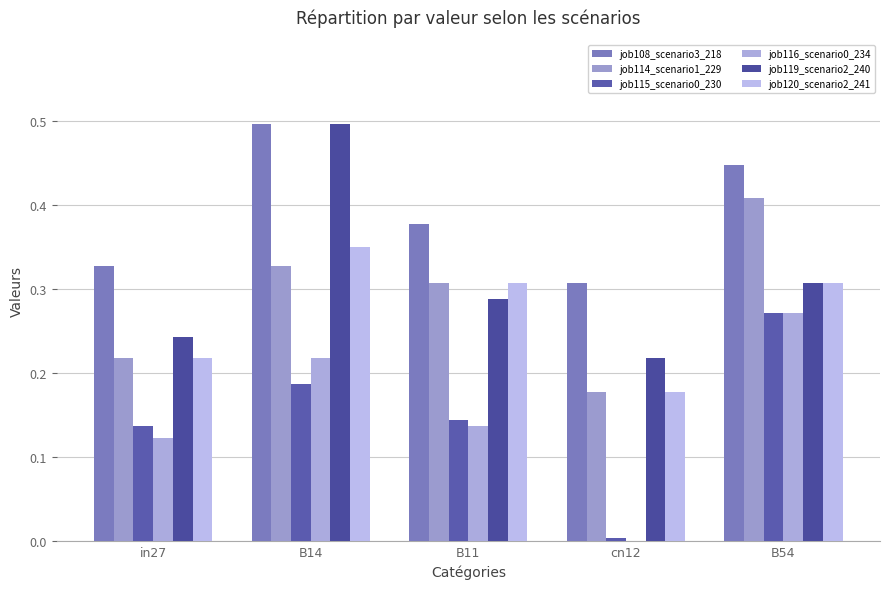

How many data points in job116_scenario0_234 are above 0?

4